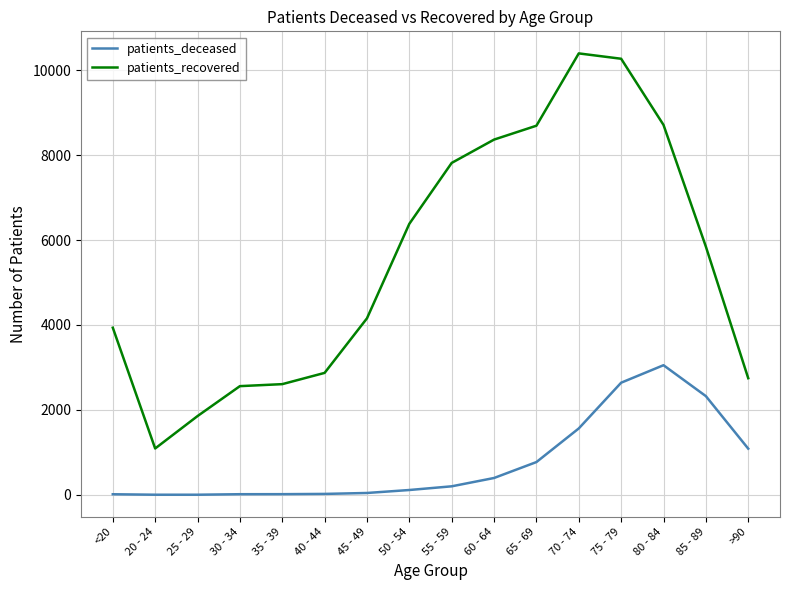

What is the difference between the highest and lowest values at 45 - 49?

4113